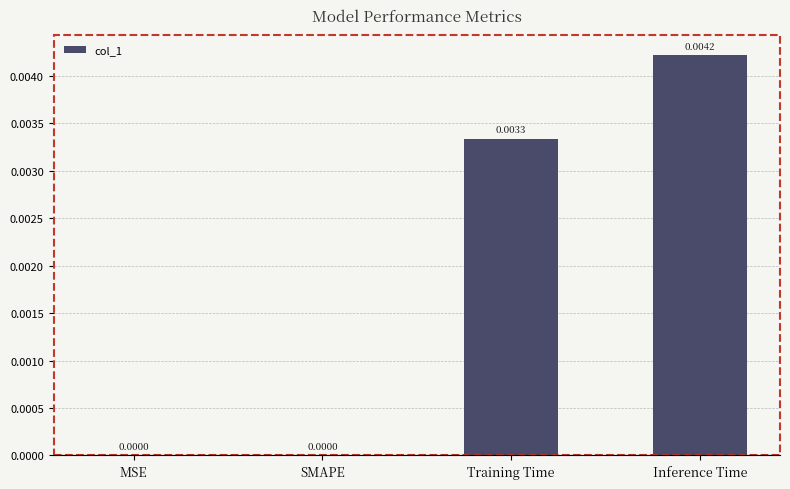

Between SMAPE and Inference Time, which is larger?

Inference Time